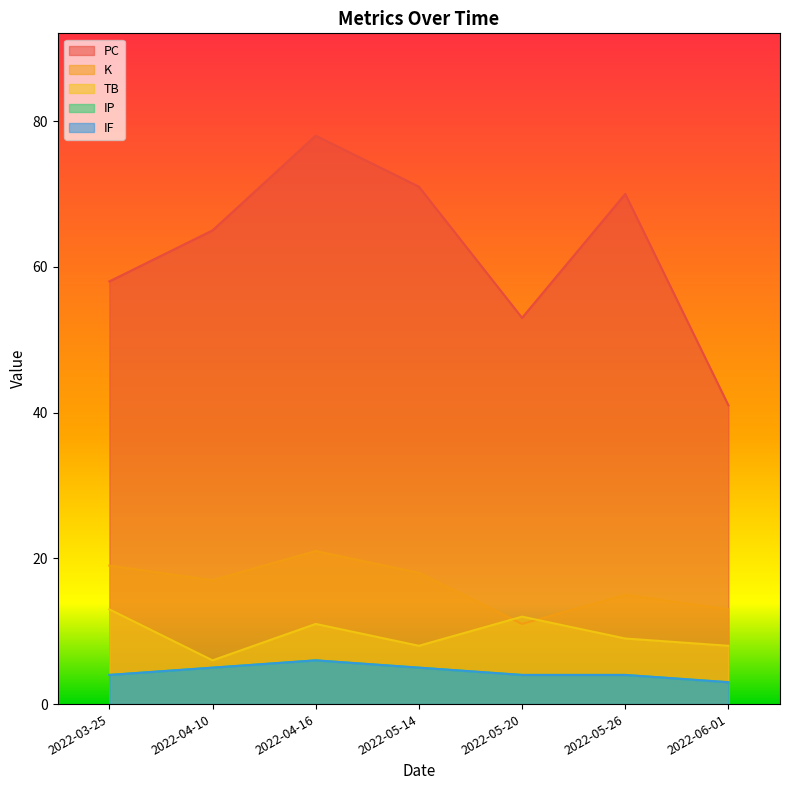

At which category is the sum across all series the highest?

2022-04-16